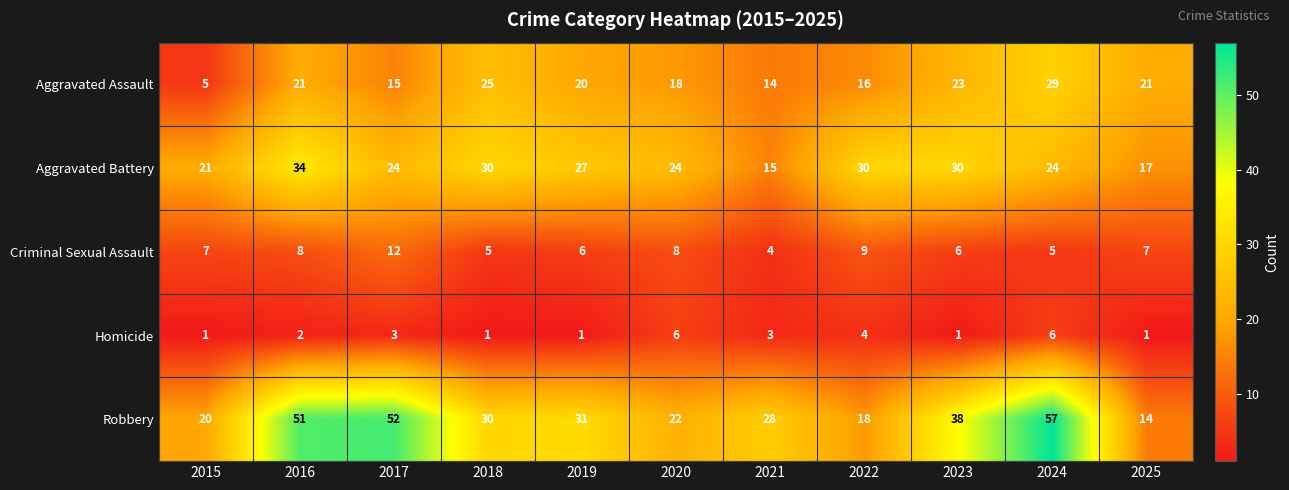

Rank the series at 2016 from highest to lowest value.

Robbery, Aggravated Battery, Aggravated Assault, Criminal Sexual Assault, Homicide